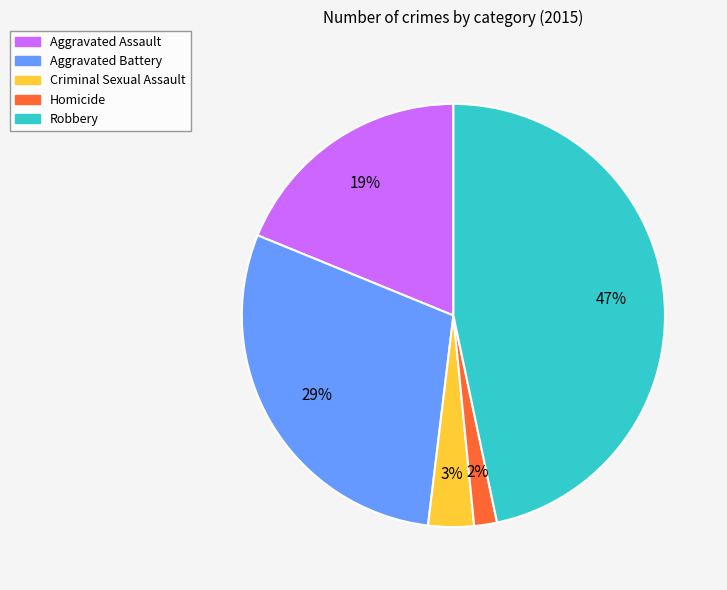

True or false: Aggravated Battery accounts for 36% of the total.

False